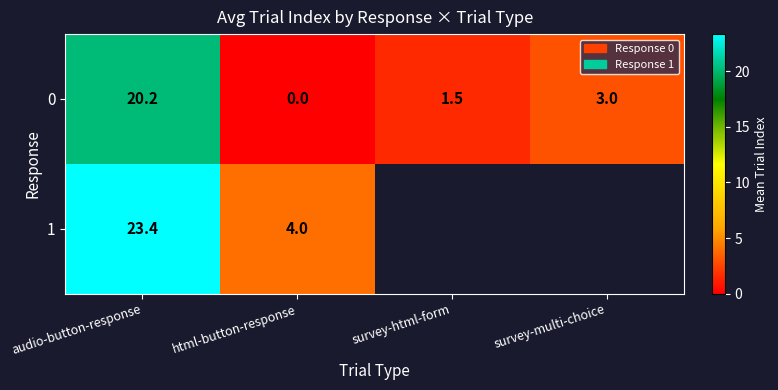

Count the number of categories in the chart.

4